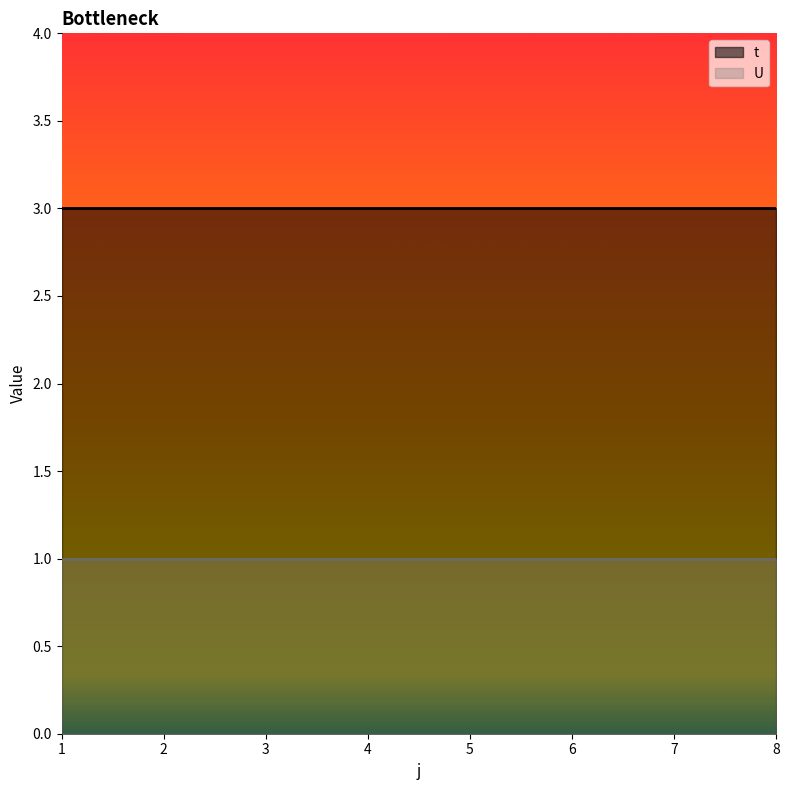

What is the difference between the highest and lowest values at 8?

2